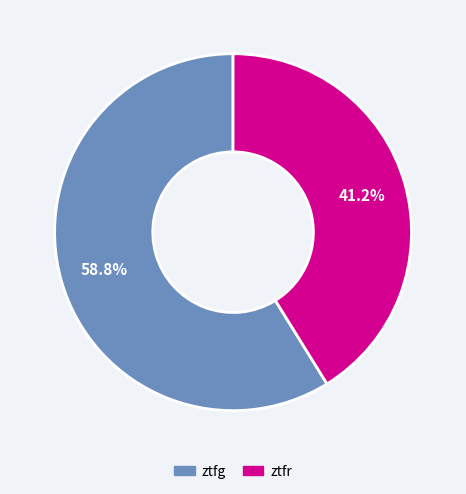

Combined, do ztfr and ztfg account for over 50%?

Yes